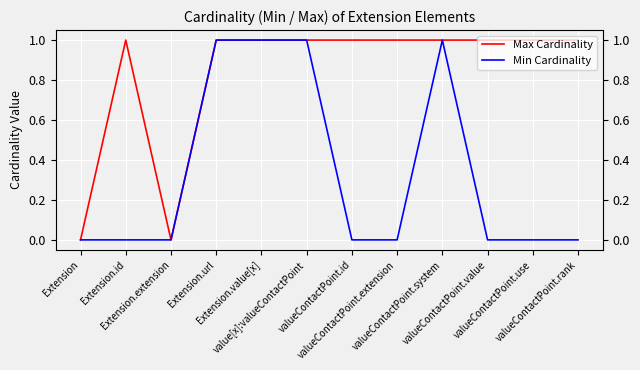

Reading left to right, transcribe all the data shown in this chart.

Max Cardinality: 0	1	0	1	1	1	1	1	1	1	1	1
Min Cardinality: 0	0	0	1	1	1	0	0	1	0	0	0